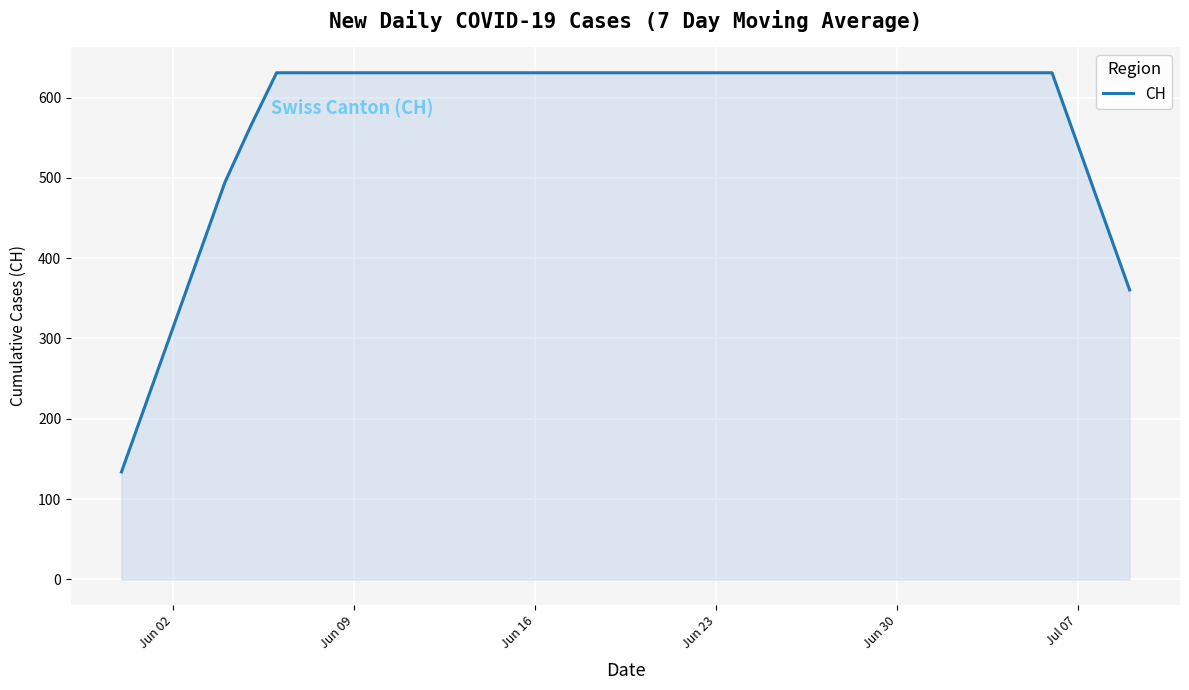

What is the difference between the maximum and minimum values?

497.1